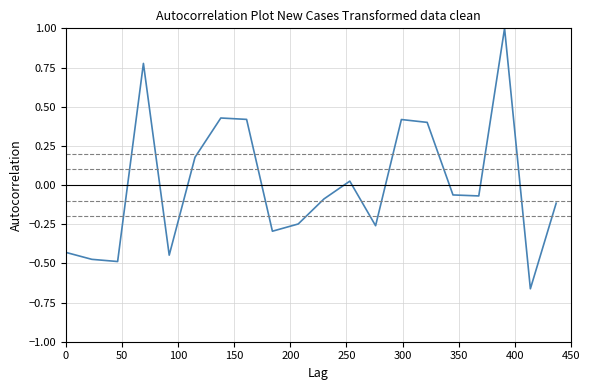

What is the greatest value displayed?

1.0